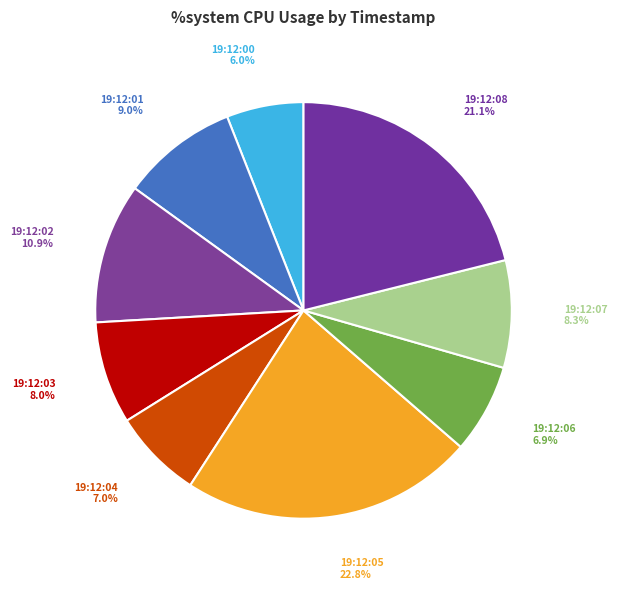

How many slices are in this pie chart?

9